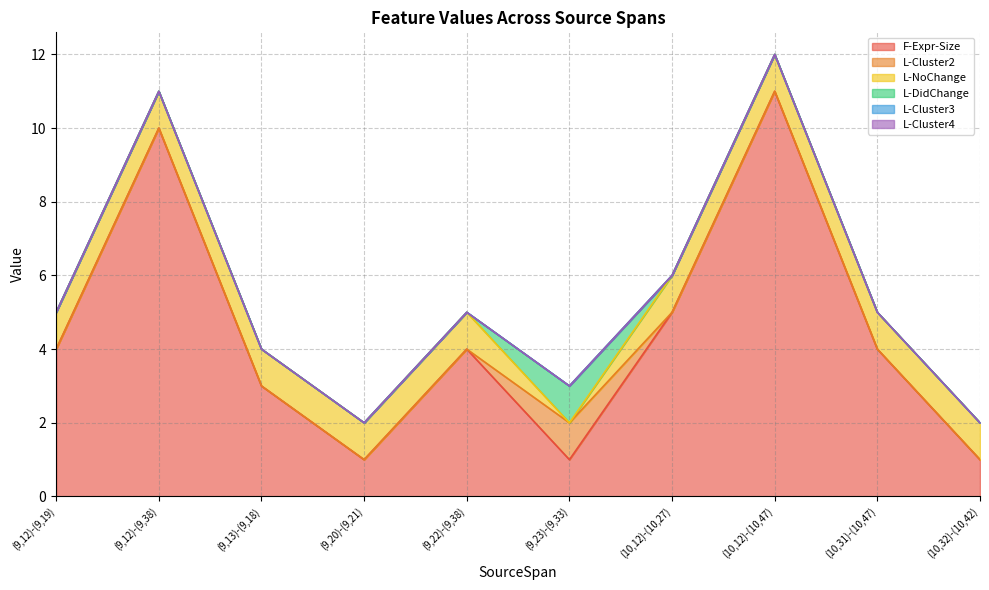

How many positive values does the L-DidChange series have?

1